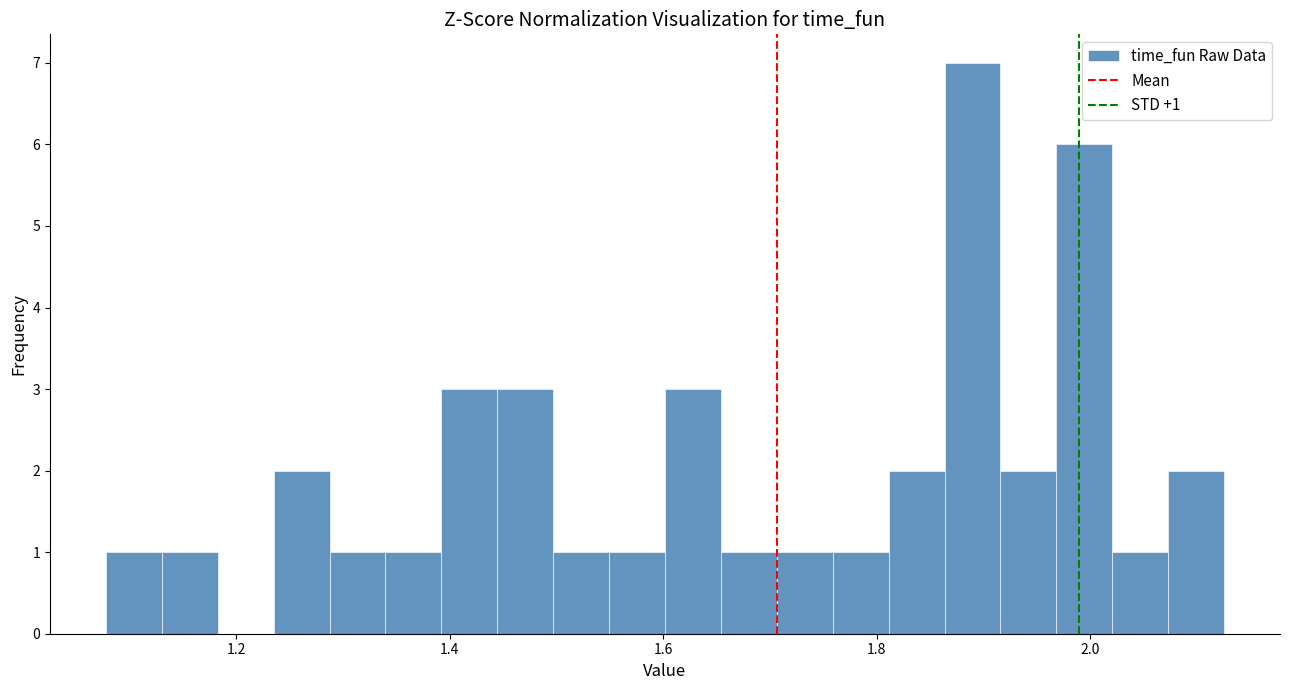

Read against the x-axis, roughly where is the centre of the tallest bar?

1.88